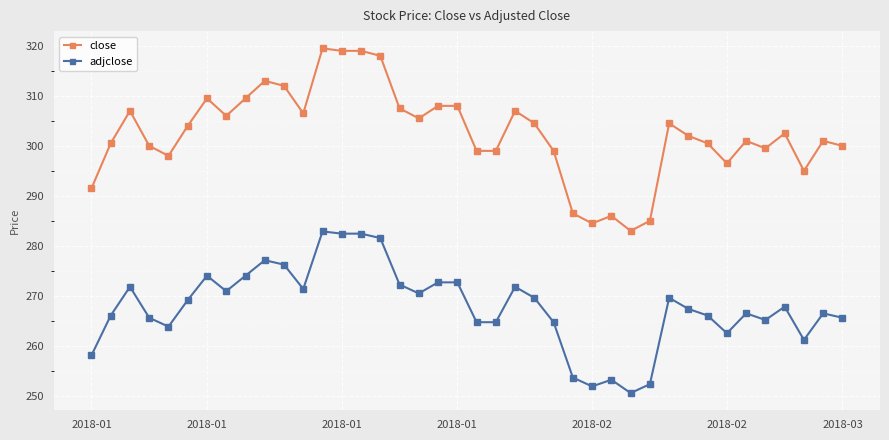

Which series has the largest total across all categories?

close